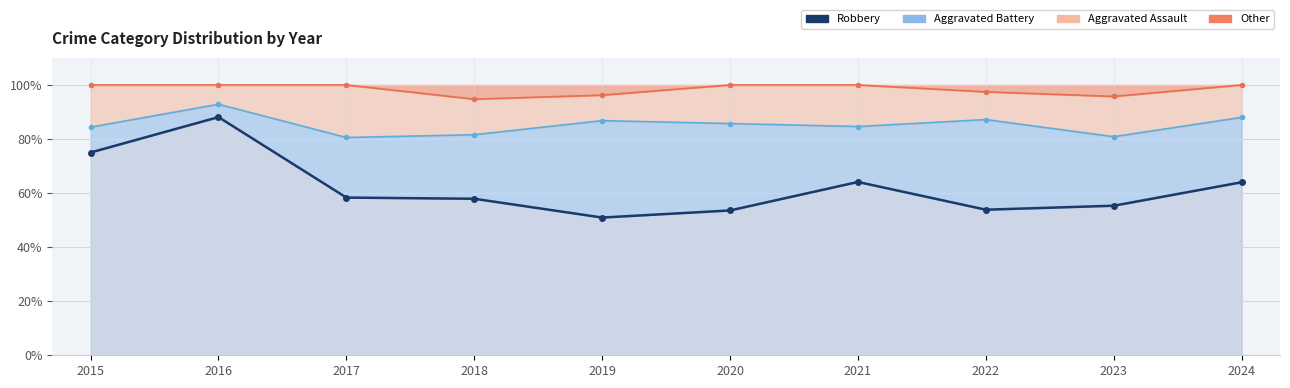

Does the chart display data point markers on the line(s)?

Yes